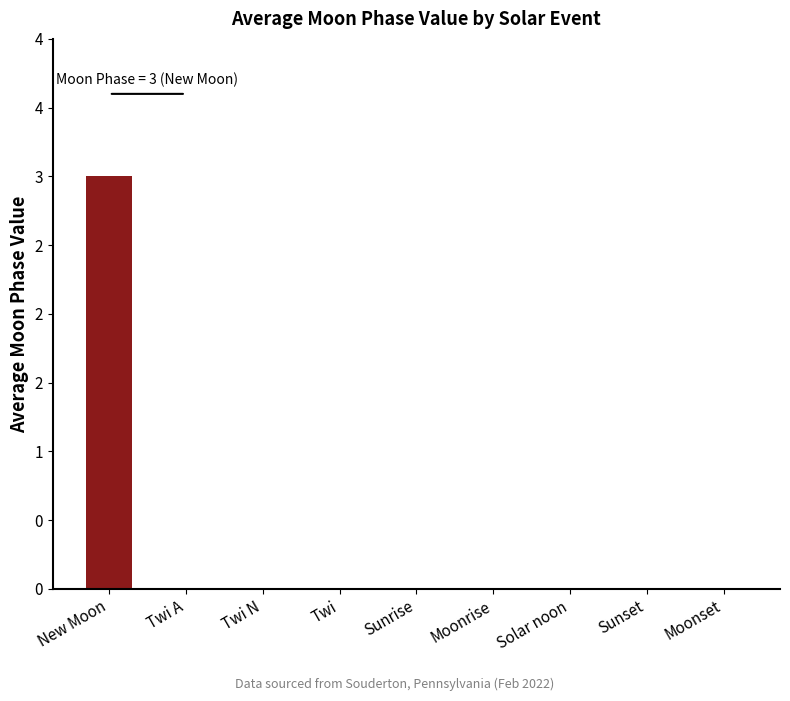

How many positive values are there?

1